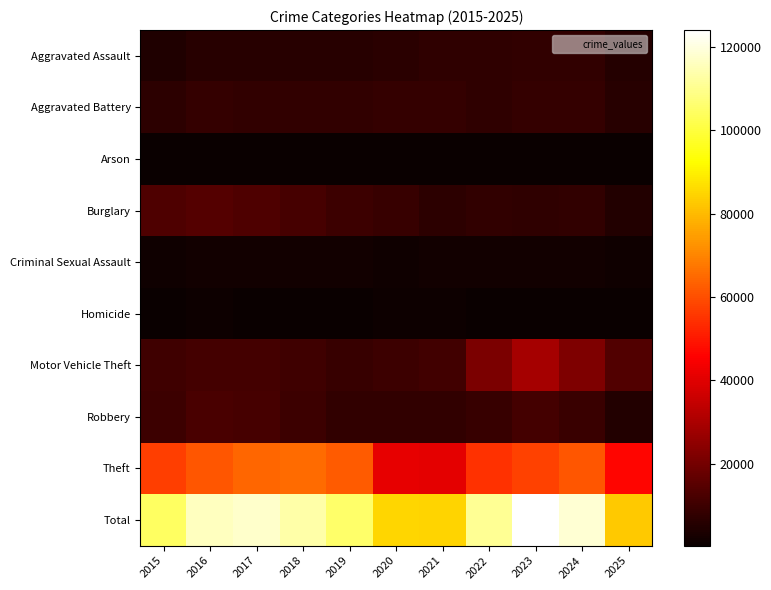

What is the smallest value displayed?

298